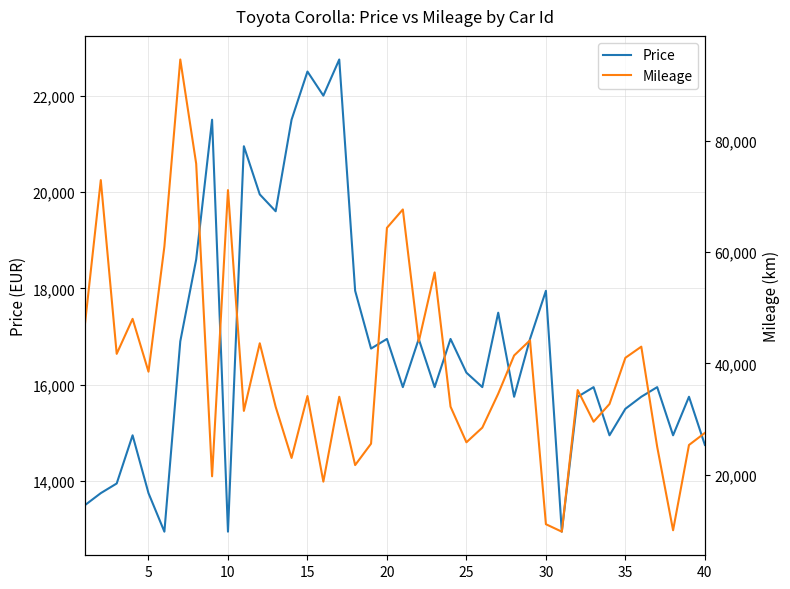

How many interior local peaks does the Mileage series have?

12